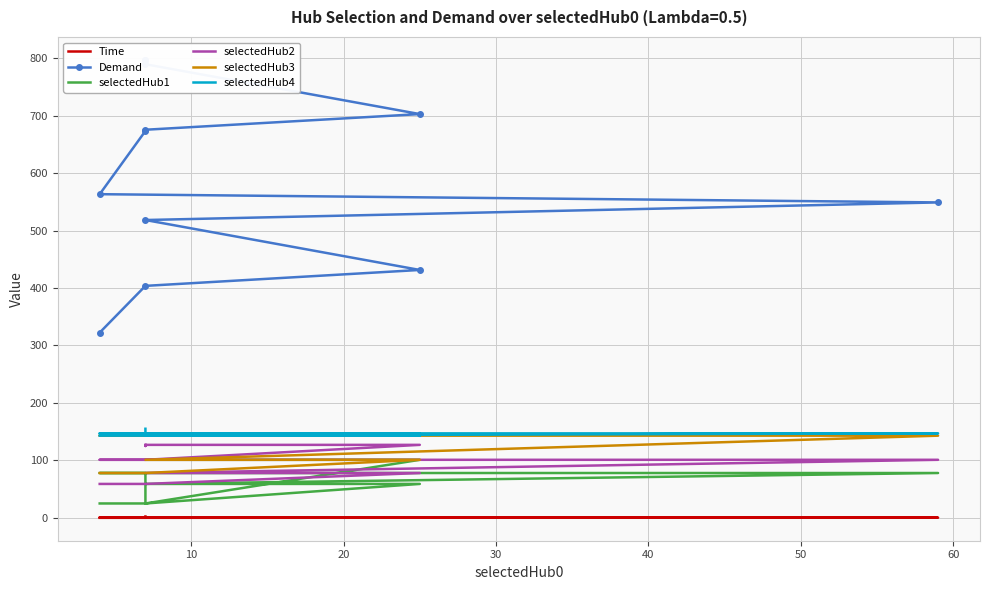

What is the difference between the second highest and second lowest values in the selectedHub4 series?

4.0